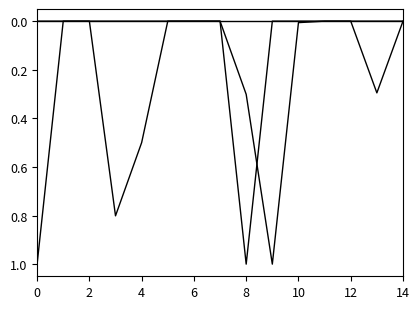

Does the chart display data point markers on the line(s)?

No